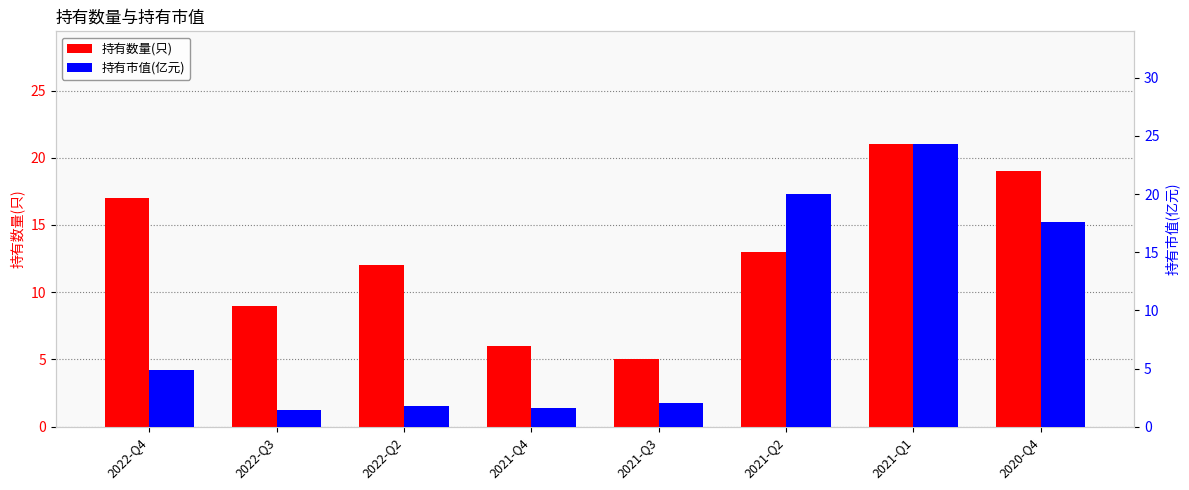

Reading left to right, what are all the values shown in this chart?

持有数量(只): 17.0	9.0	12.0	6.0	5.0	13.0	21.0	19.0
持有市值(亿元): 4.9	1.5	1.8	1.6	2.1	20.0	24.3	17.6